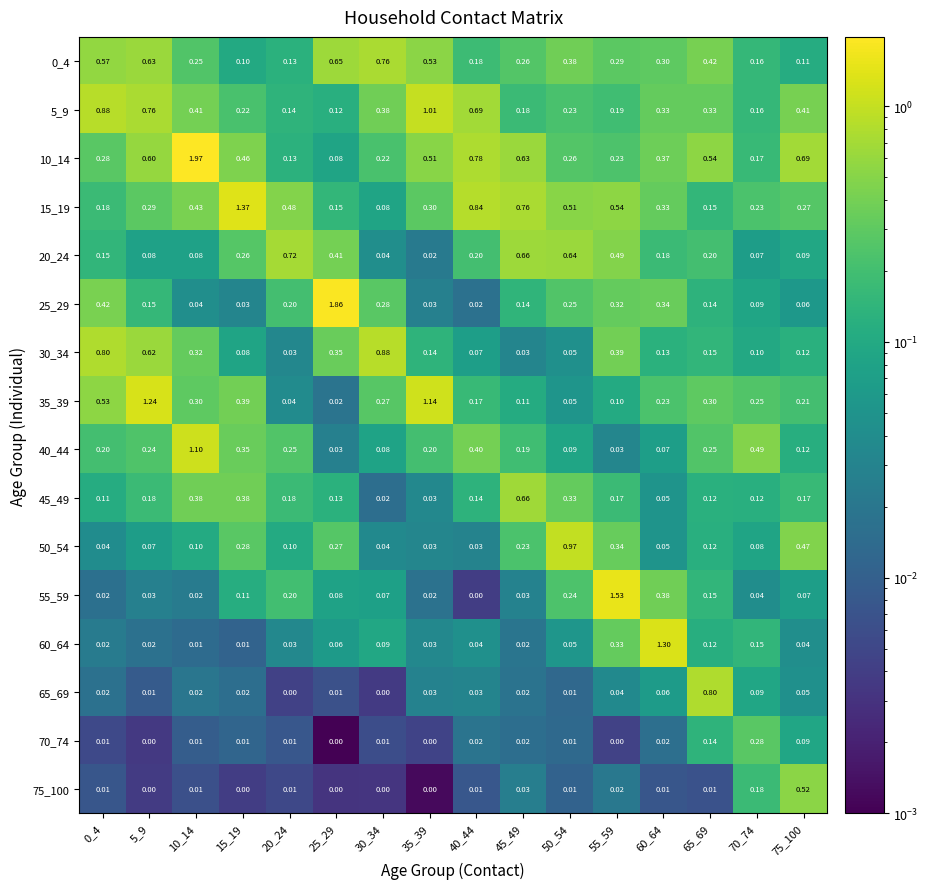

Is the value of 30_34 at 60_64 greater than the value of 50_54 at 35_39?

Yes